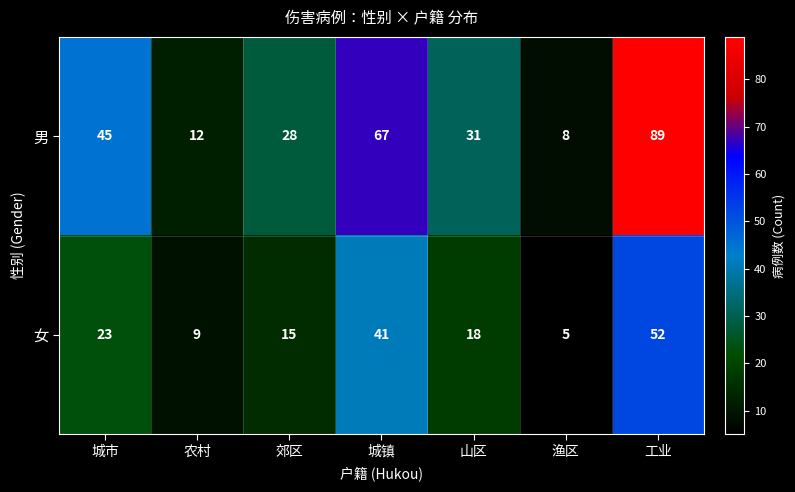

List the series in order of their overall mean, highest first.

男, 女